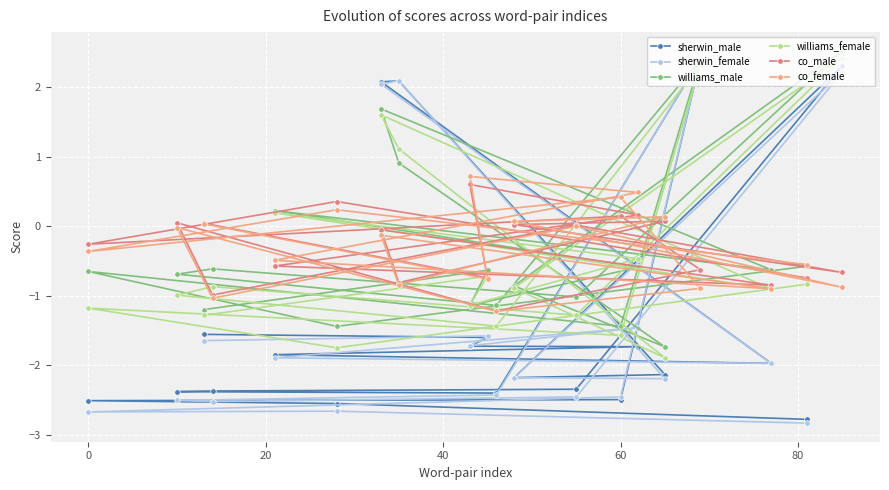

At how many categories does at least one series exceed 1?

4